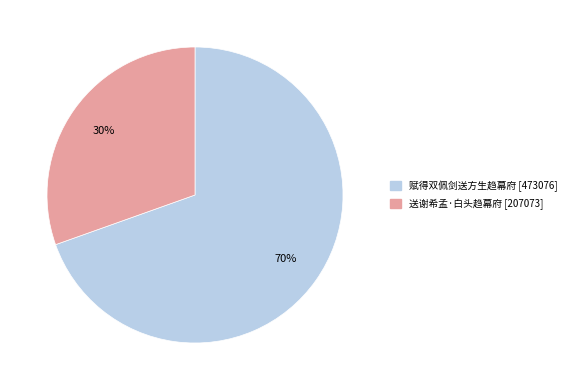

True or false: 赋得双佩剑送方生趋幕府 accounts for 70% of the total.

True